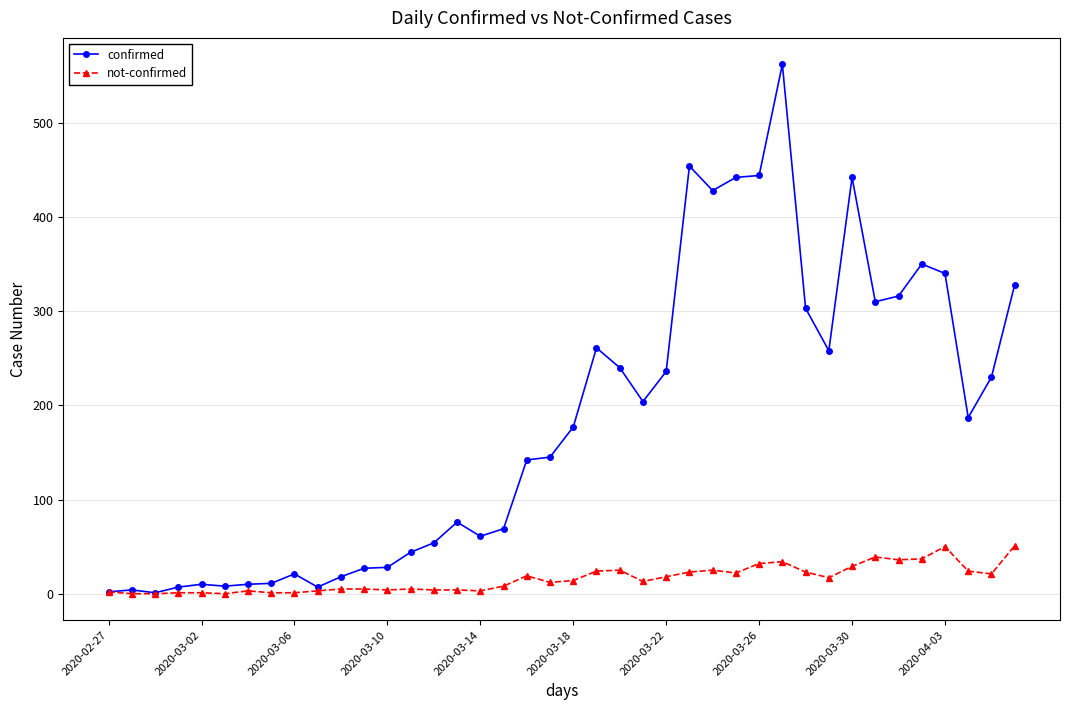

Which series has the largest range (max minus min)?

confirmed